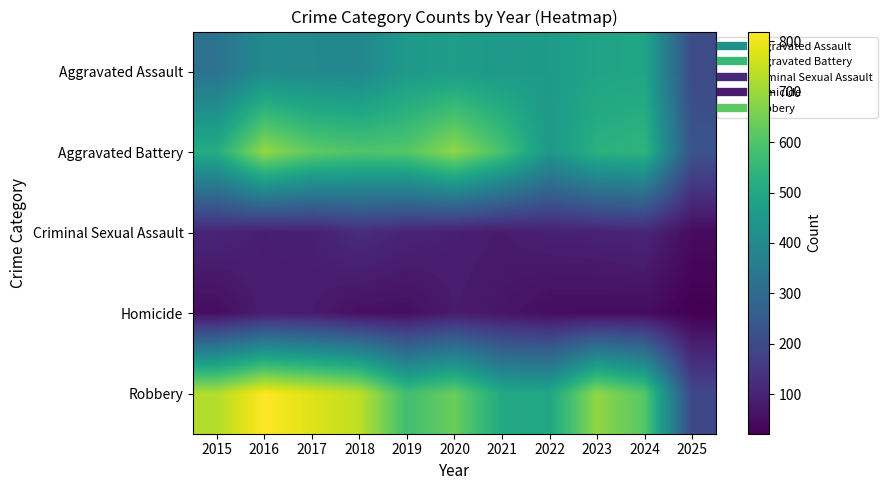

Reading left to right, transcribe all the data shown in this chart.

Aggravated Assault: 2015=323	2016=402	2017=396	2018=392	2019=452	2020=466	2021=452	2022=458	2023=486	2024=492	2025=204
Aggravated Battery: 2015=515	2016=691	2017=623	2018=600	2019=608	2020=686	2021=587	2022=446	2023=529	2024=543	2025=226
Criminal Sexual Assault: 2015=105	2016=87	2017=91	2018=123	2019=102	2020=89	2021=80	2022=93	2023=98	2024=106	2025=46
Homicide: 2015=50	2016=87	2017=82	2018=56	2019=53	2020=81	2021=69	2022=50	2023=48	2024=48	2025=22
Robbery: 2015=726	2016=819	2017=780	2018=741	2019=577	2020=637	2021=506	2022=495	2023=687	2024=610	2025=194